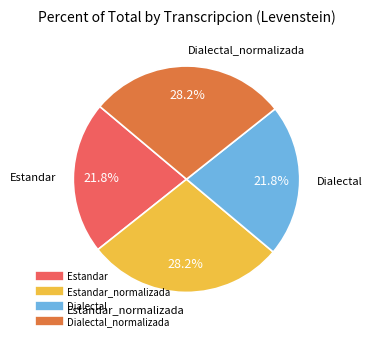

To the nearest percent, what is the difference between the largest and smallest slice percentages?

6%